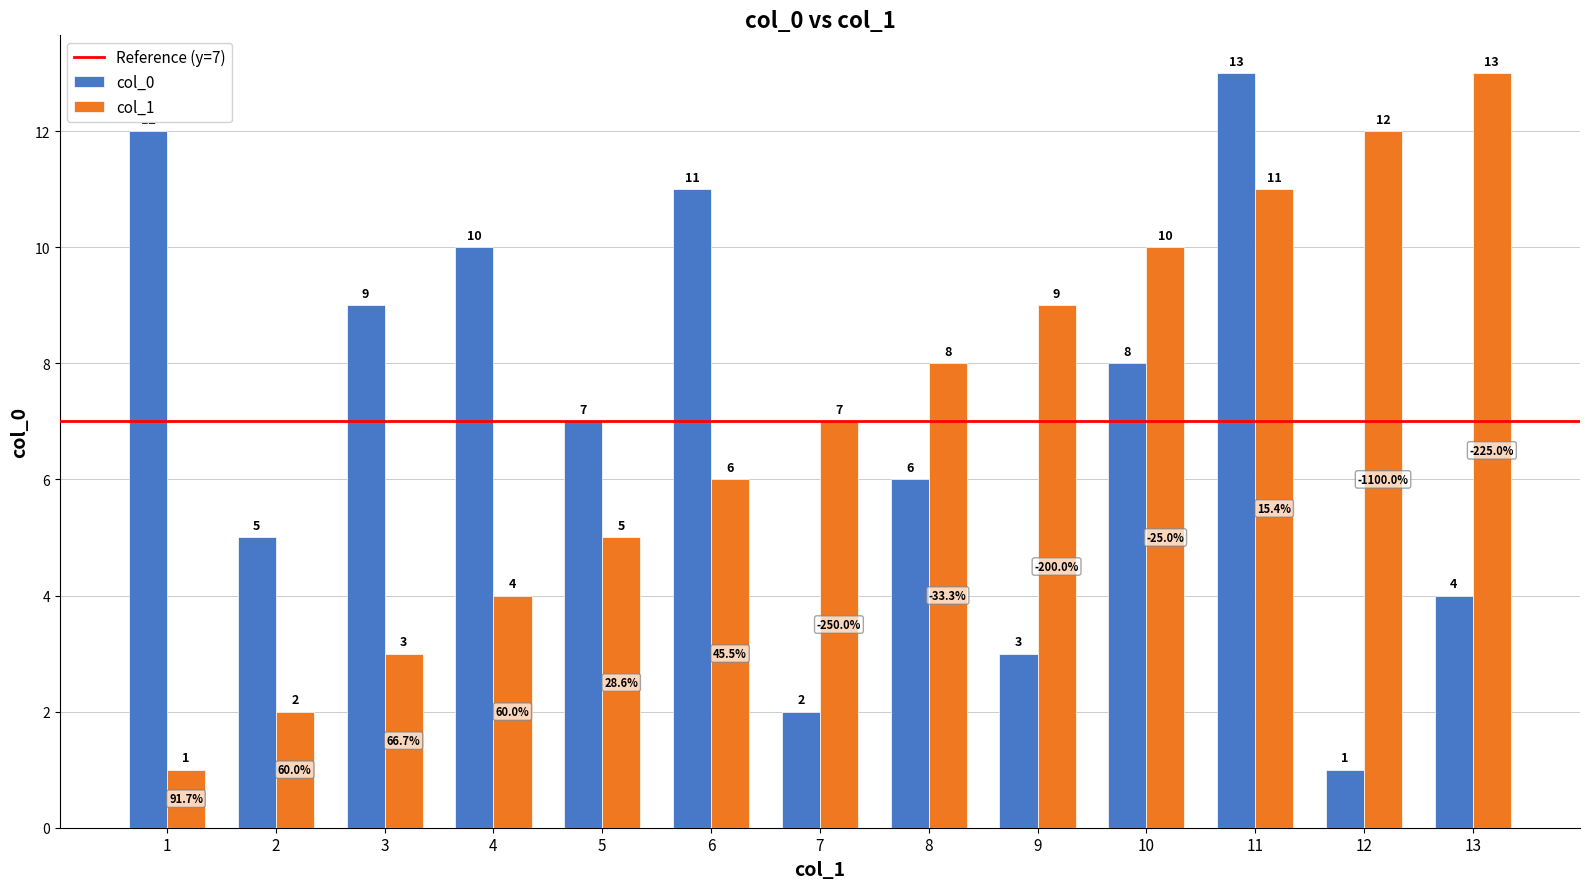

How many distinct data groups are displayed?

2